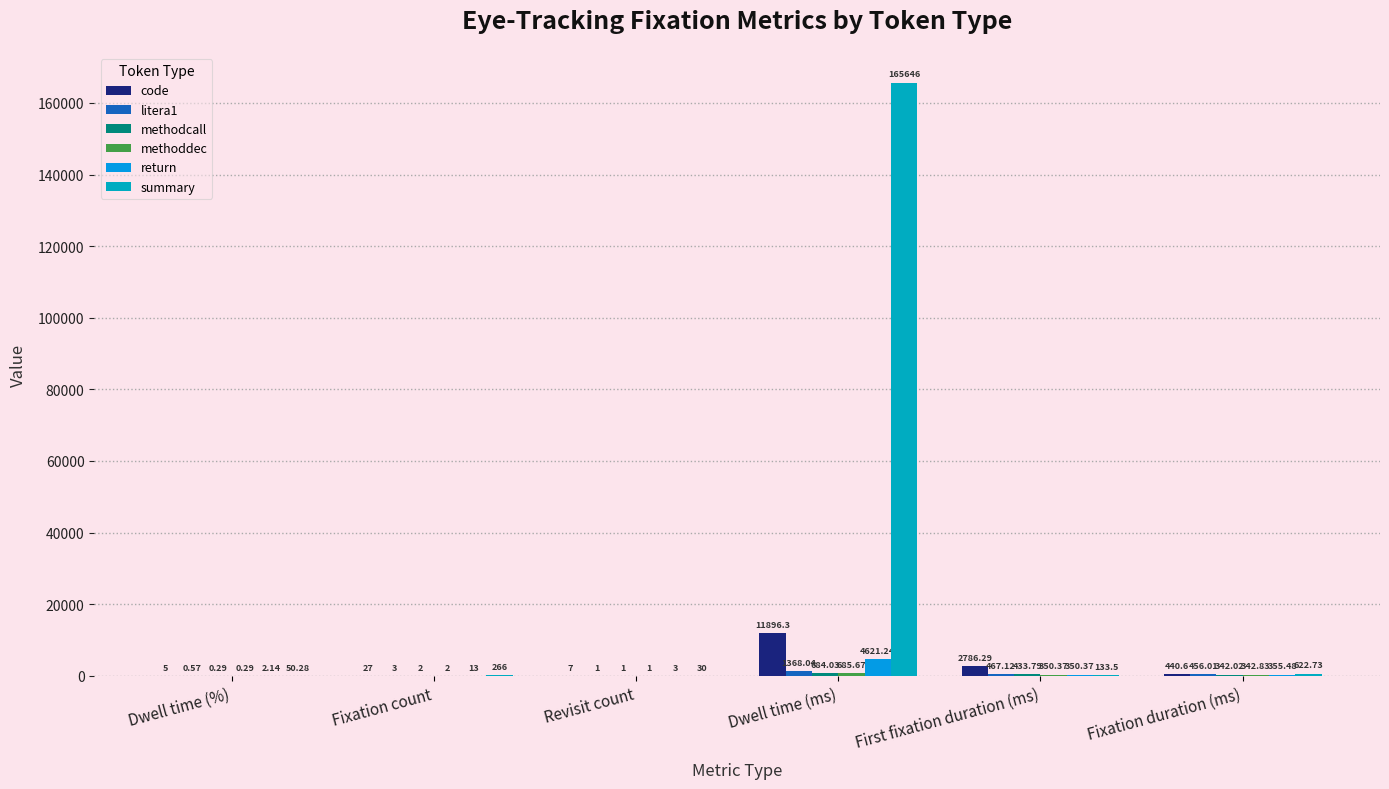

What is the total value across all series at Fixation count?

313.0